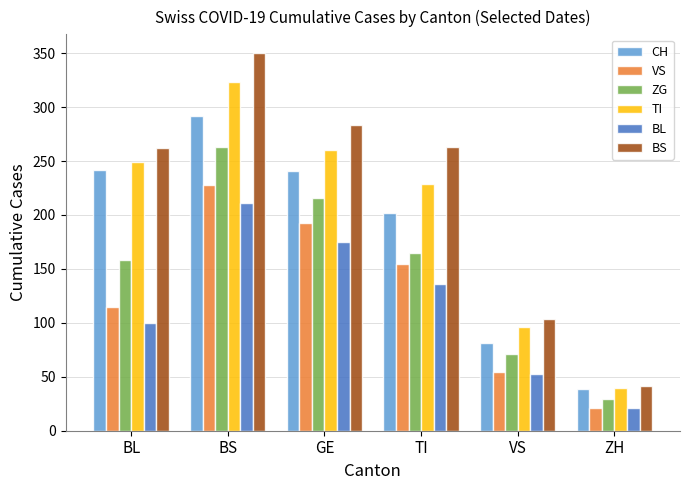

What is the sum of all BL values?

696